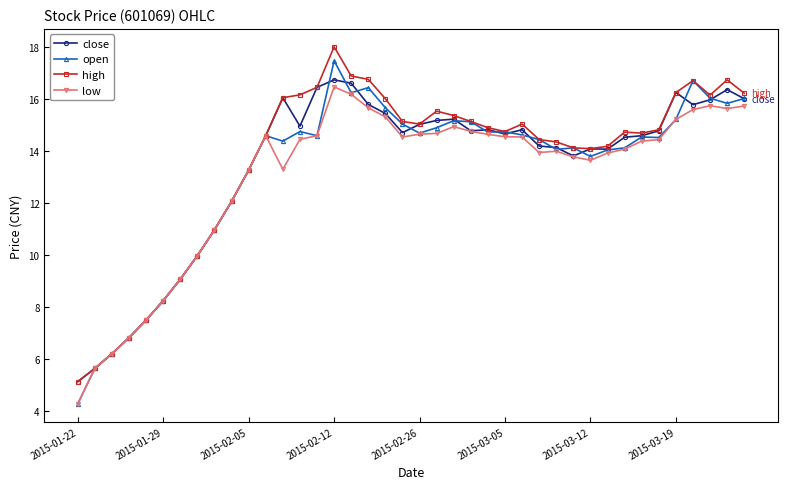

Which series has the largest range (max minus min)?

open